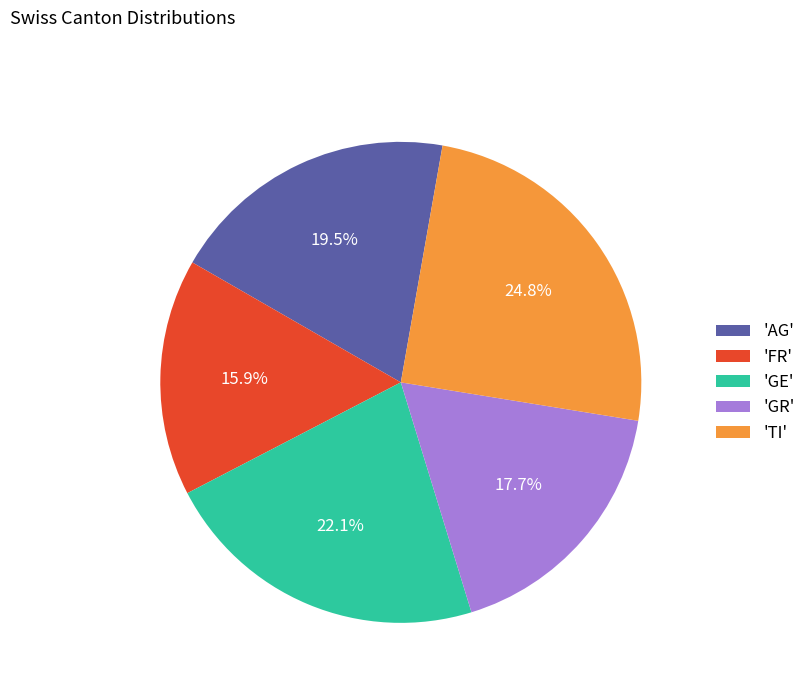

Between 'FR' and 'AG', which is larger?

'AG'